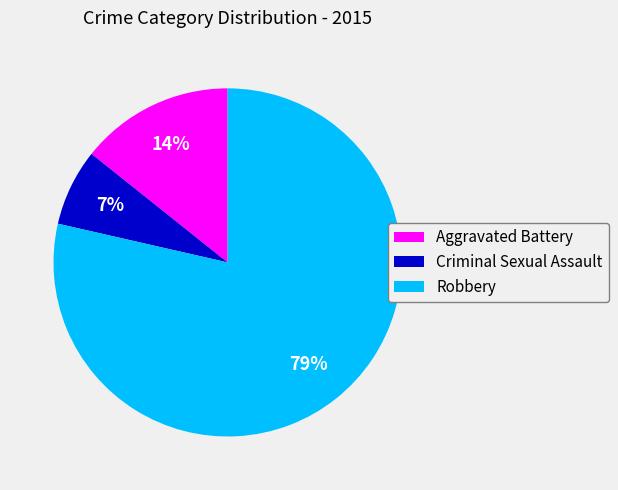

How many slices are in this pie chart?

3